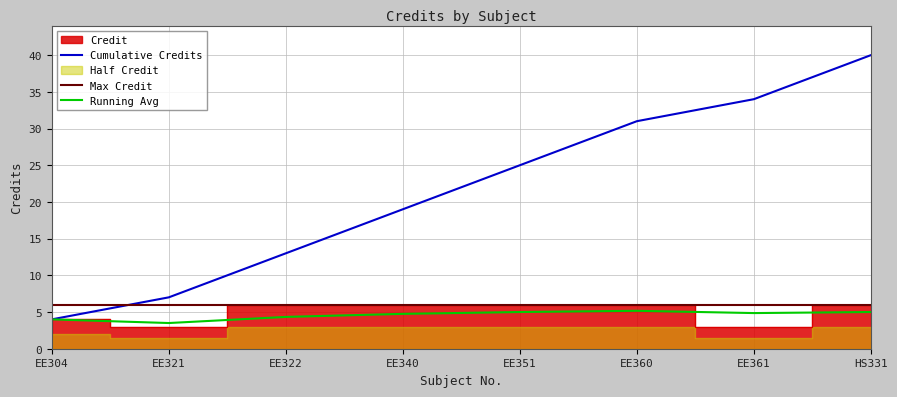

Where is Cumulative Credits nearest to the value 22?

EE340